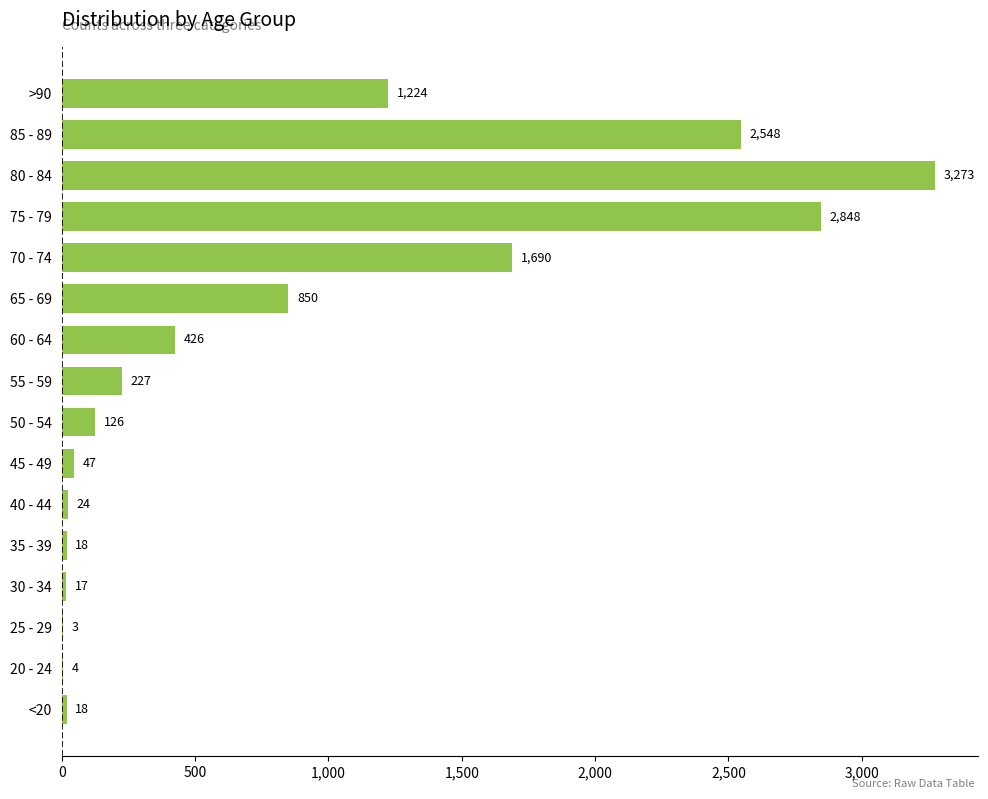

What is the sum of all values?

13343